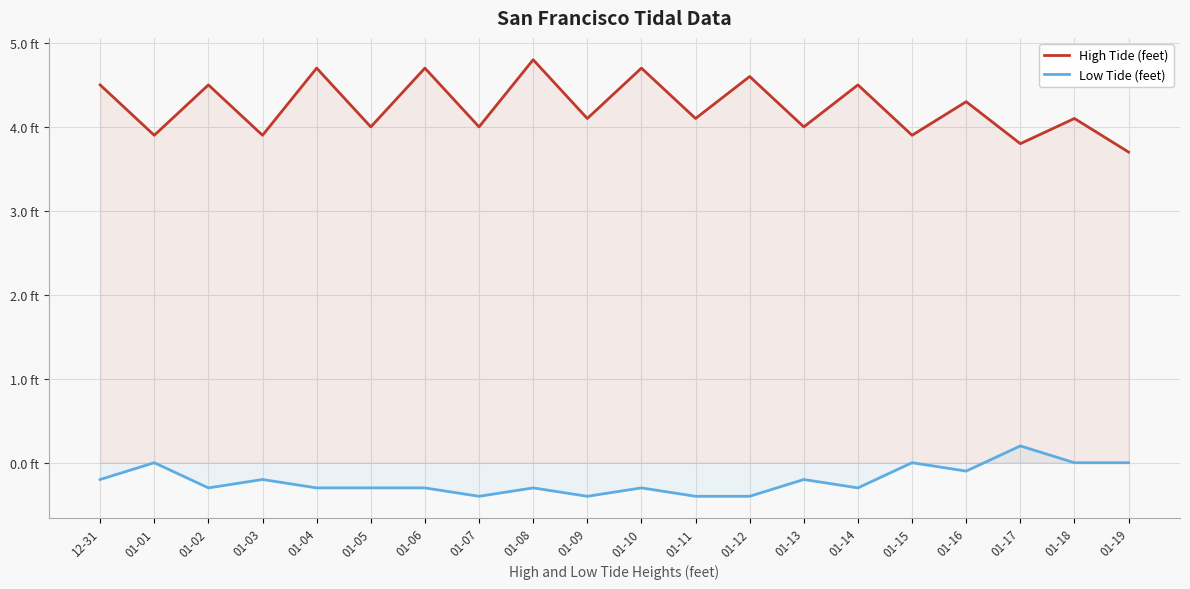

How many interior local peaks does the High Tide (feet) series have?

9